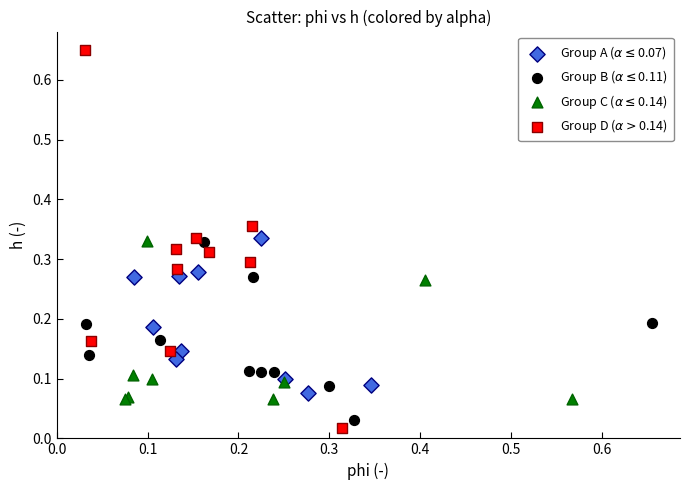

What are all the series names shown in the legend?

Group A ($\alpha \leq$0.07), Group B ($\alpha \leq$0.11), Group C ($\alpha \leq$0.14), Group D ($\alpha >$0.14)